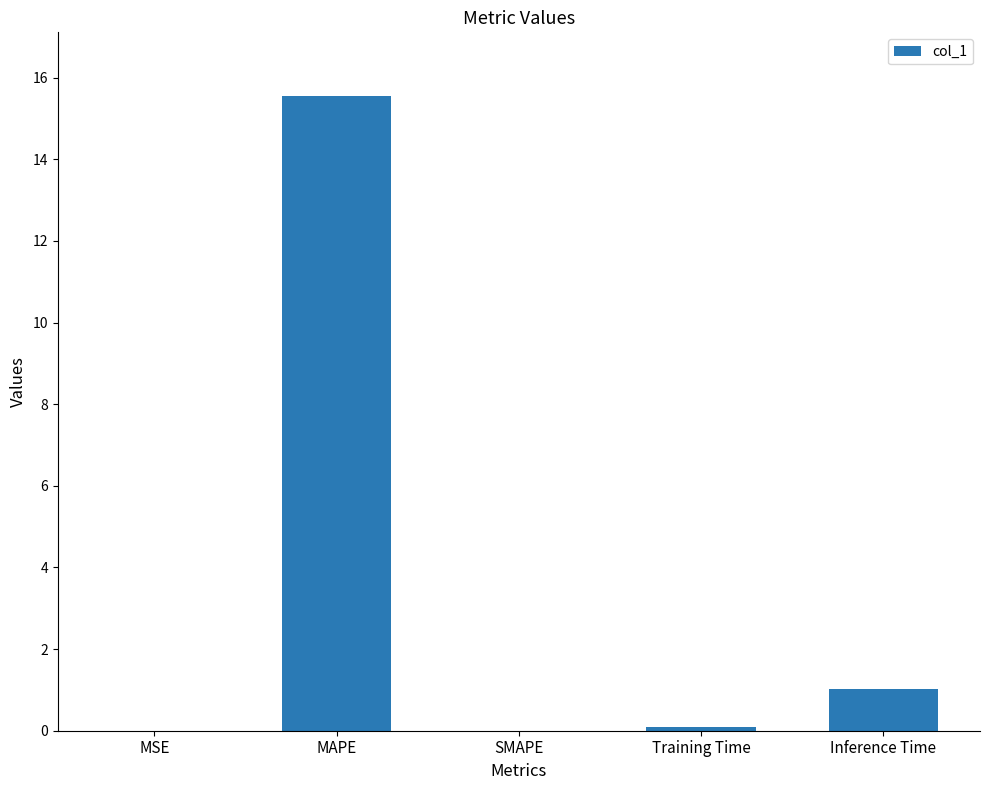

What is the sum of all values?

16.7